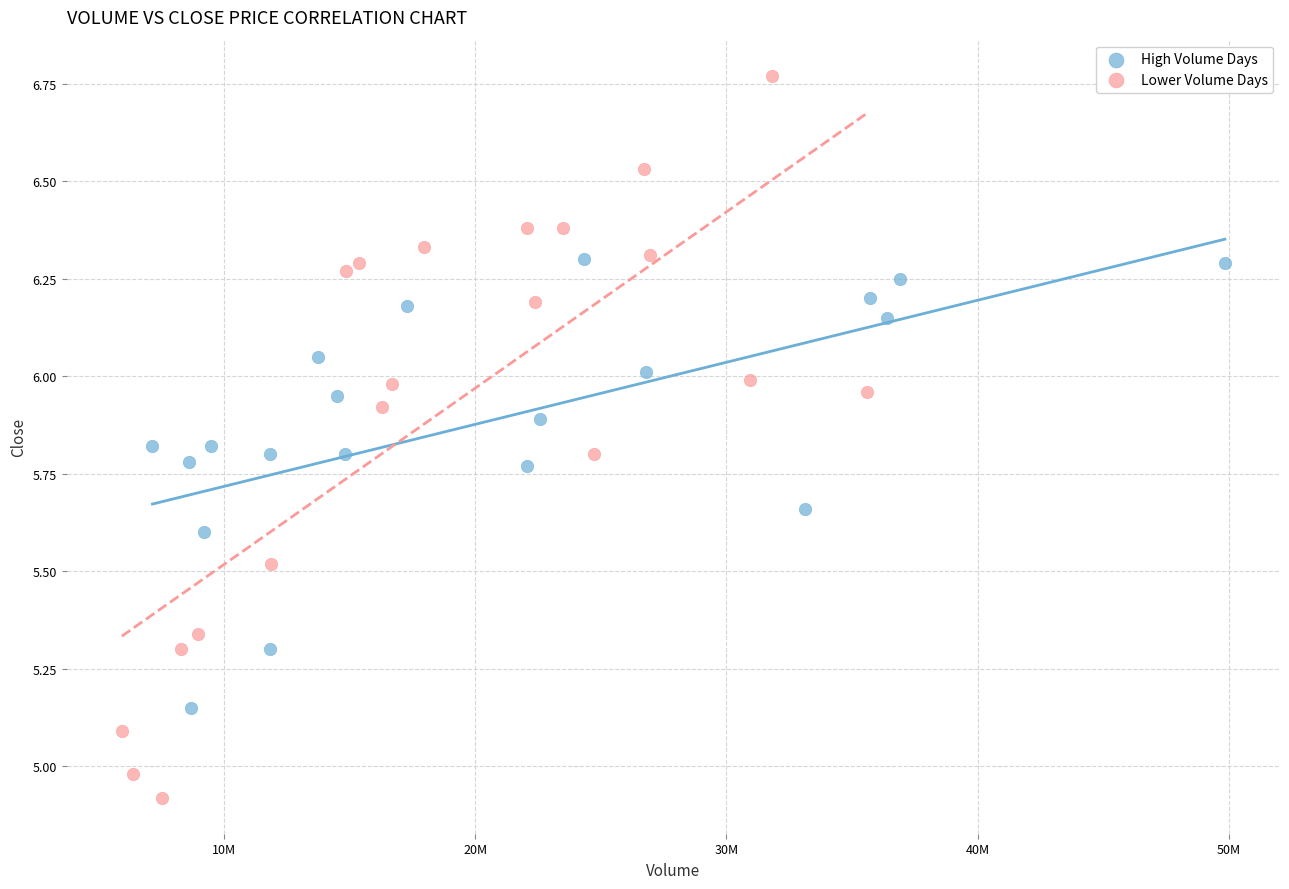

Which series contains the highest Y value?

Lower Volume Days